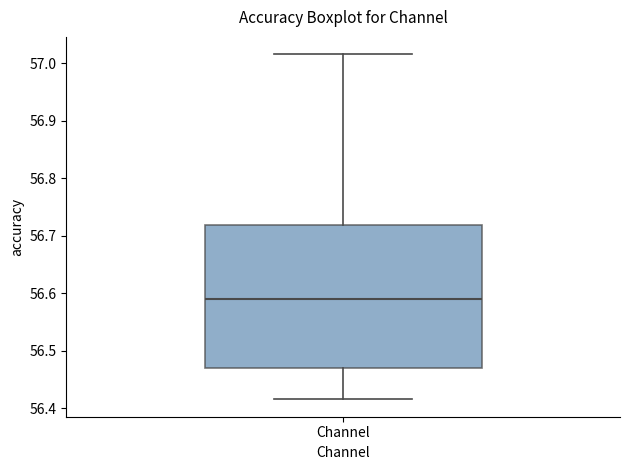

Transcribe this box plot: give where the median line is, the range the box spans, and where the two whiskers end, as read against the y-axis. The values are not printed on the chart, so give them approximately, as read against the axis.

median 56.59, box 56.47 to 56.72, whiskers 56.41 to 57.02